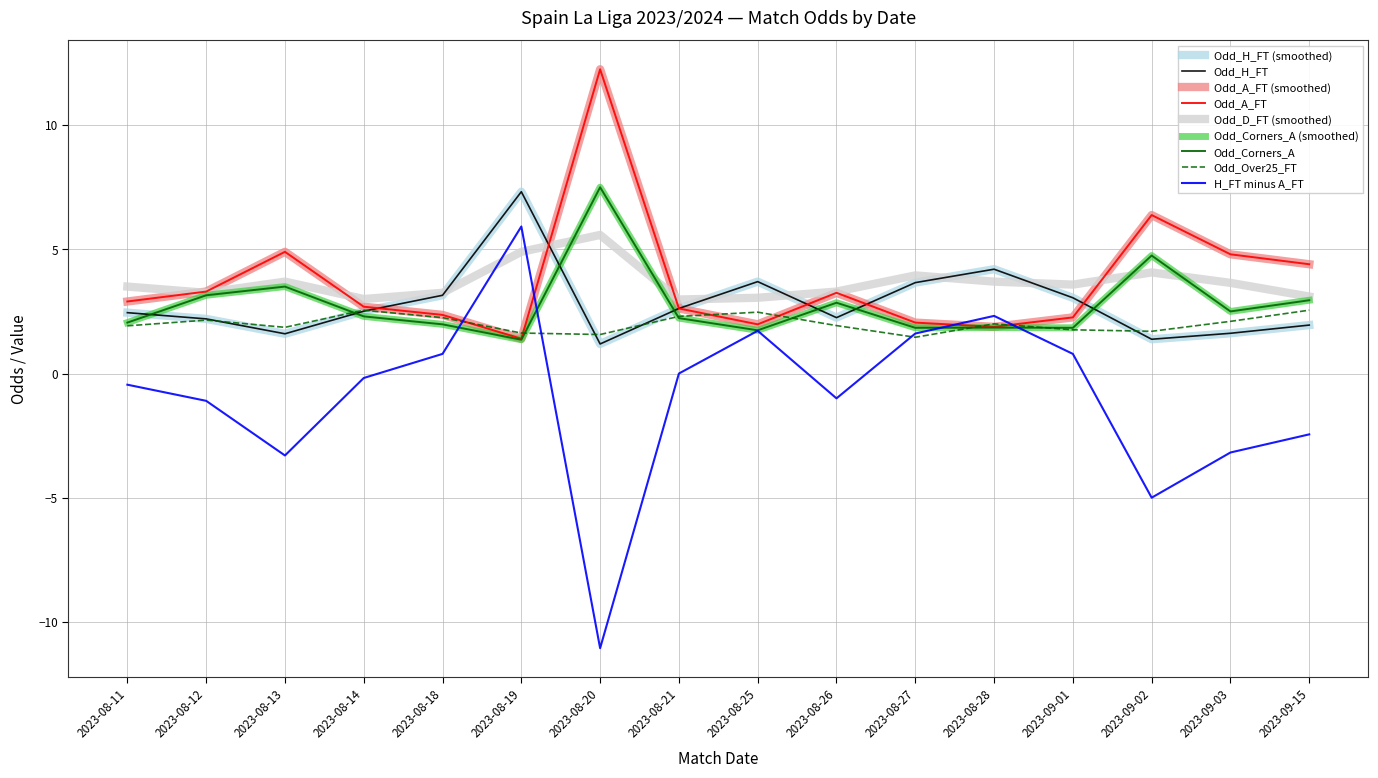

What is the label of the 10th point from the right?

2023-08-20